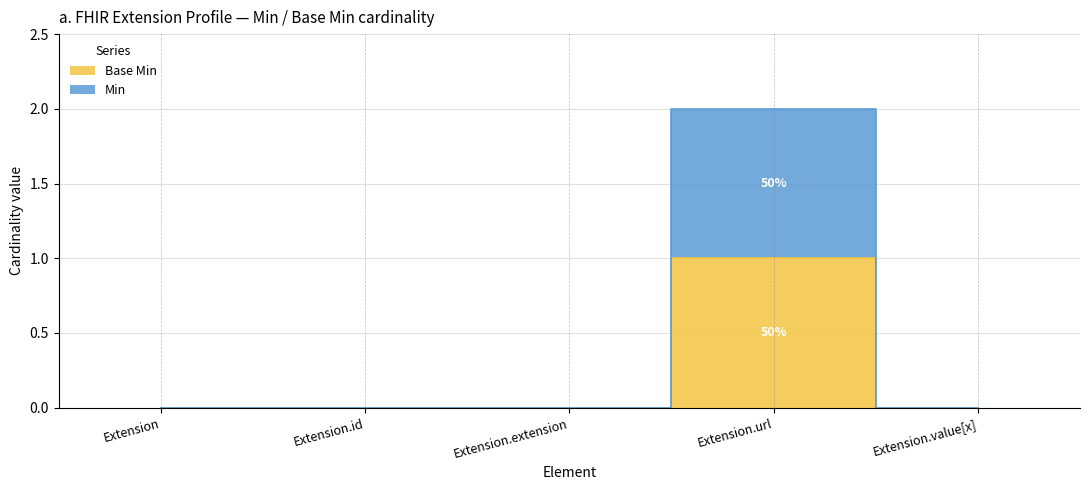

True or false: Min and Base Min cross at least once.

False